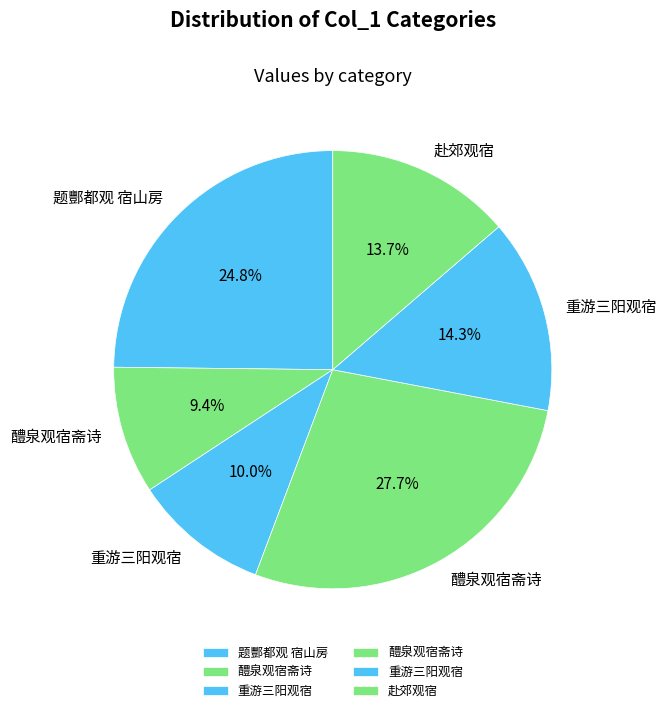

What is the smallest slice in the pie chart?

醴泉观宿斋诗